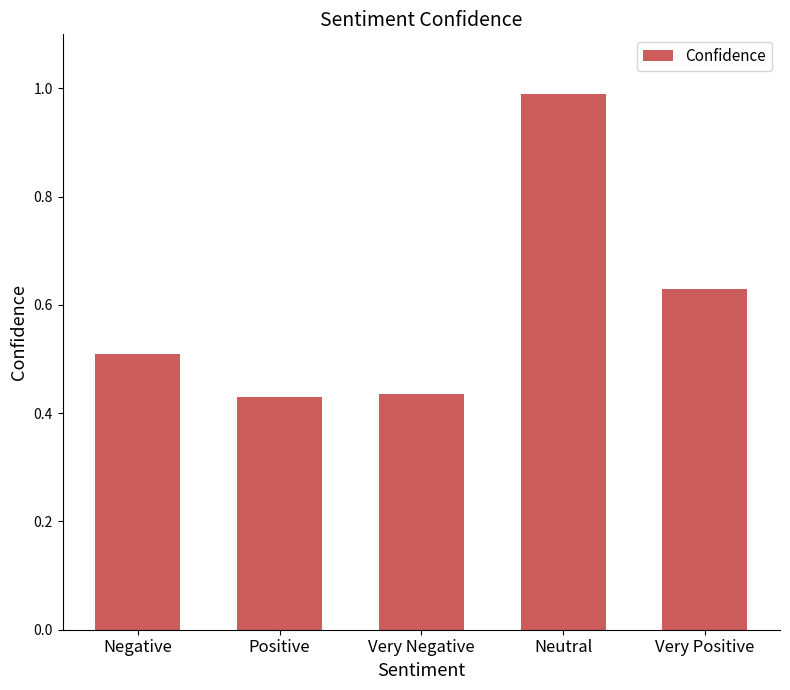

What is the greatest value displayed?

1.0